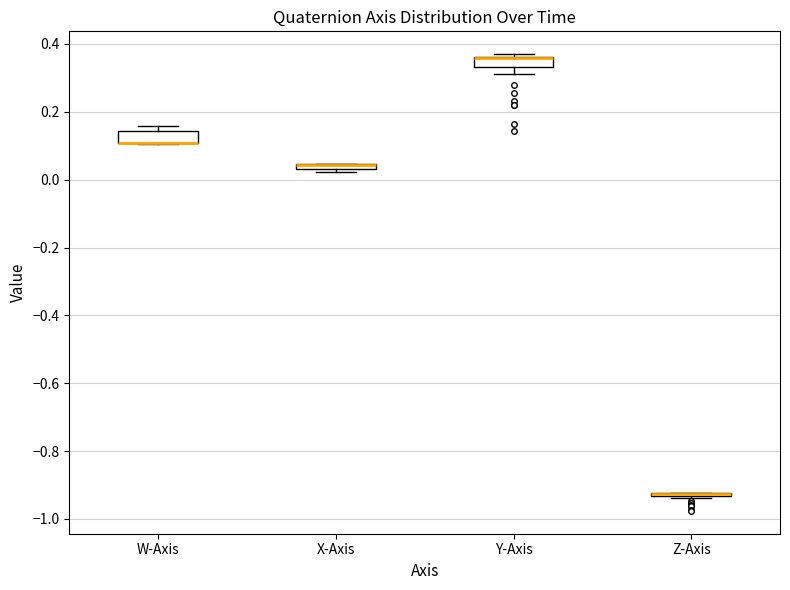

Where is the upper edge of the box for X-Axis on the y-axis? The values are not printed on the chart, so give them approximately, as read against the axis.

0.04